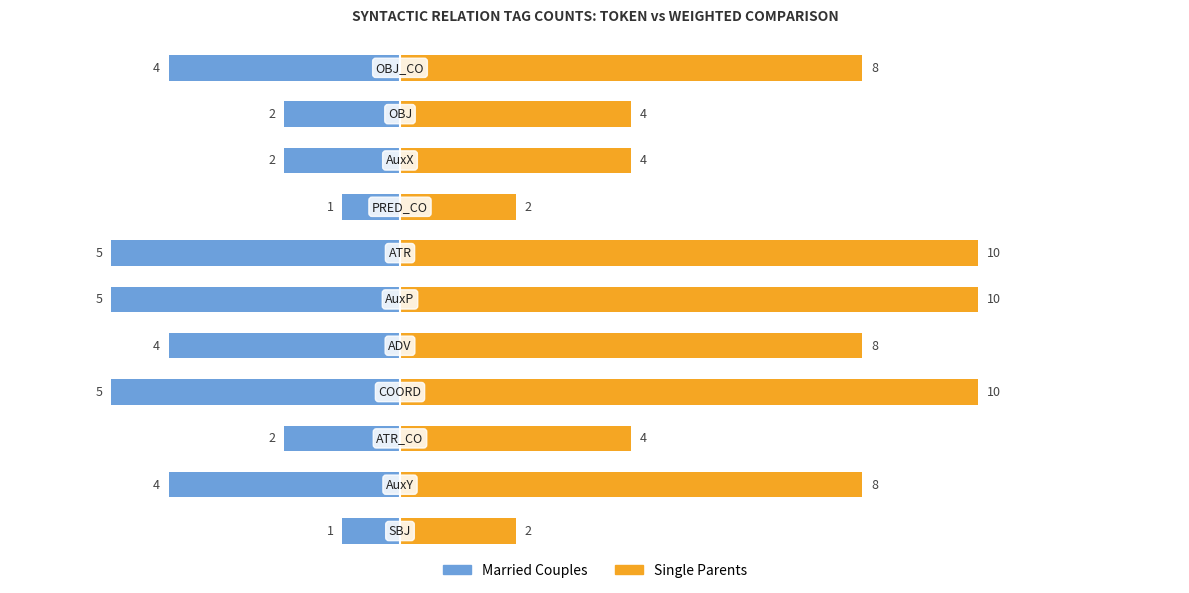

List the series in order of their overall mean, lowest first.

Married Couples, Single Parents